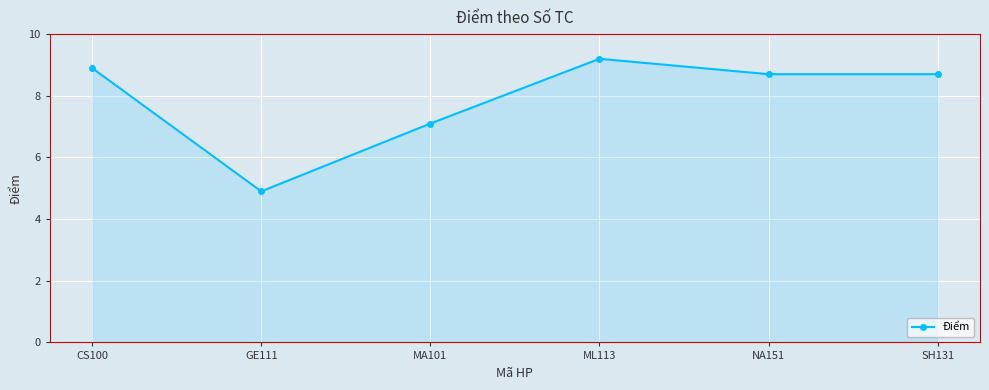

What is the difference between the second highest and minimum values?

4.0